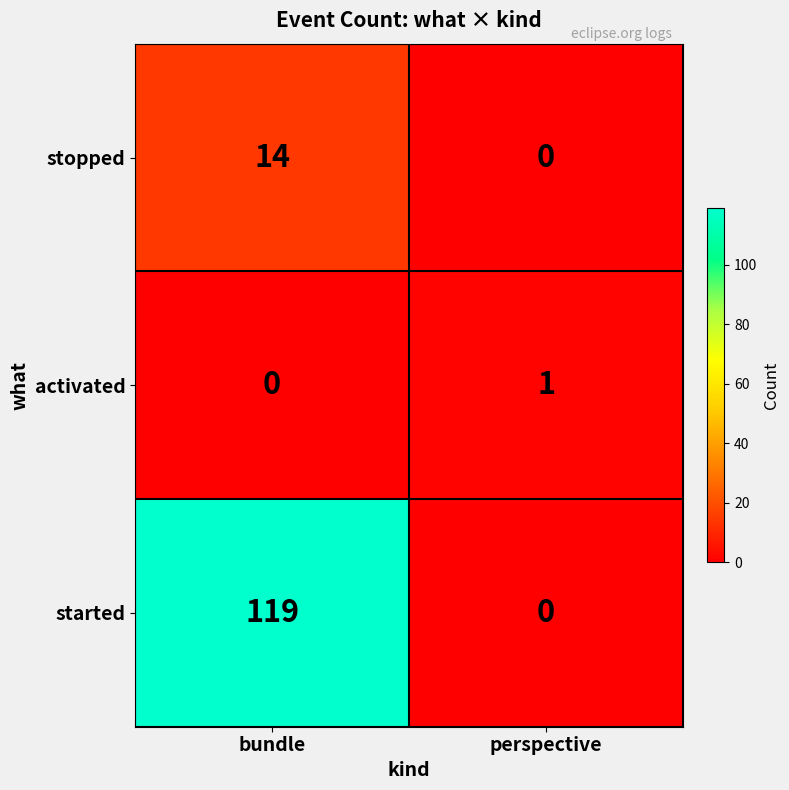

Reading right to left, list all the values displayed in this chart.

stopped: perspective=0	bundle=14
activated: perspective=1	bundle=0
started: perspective=0	bundle=119